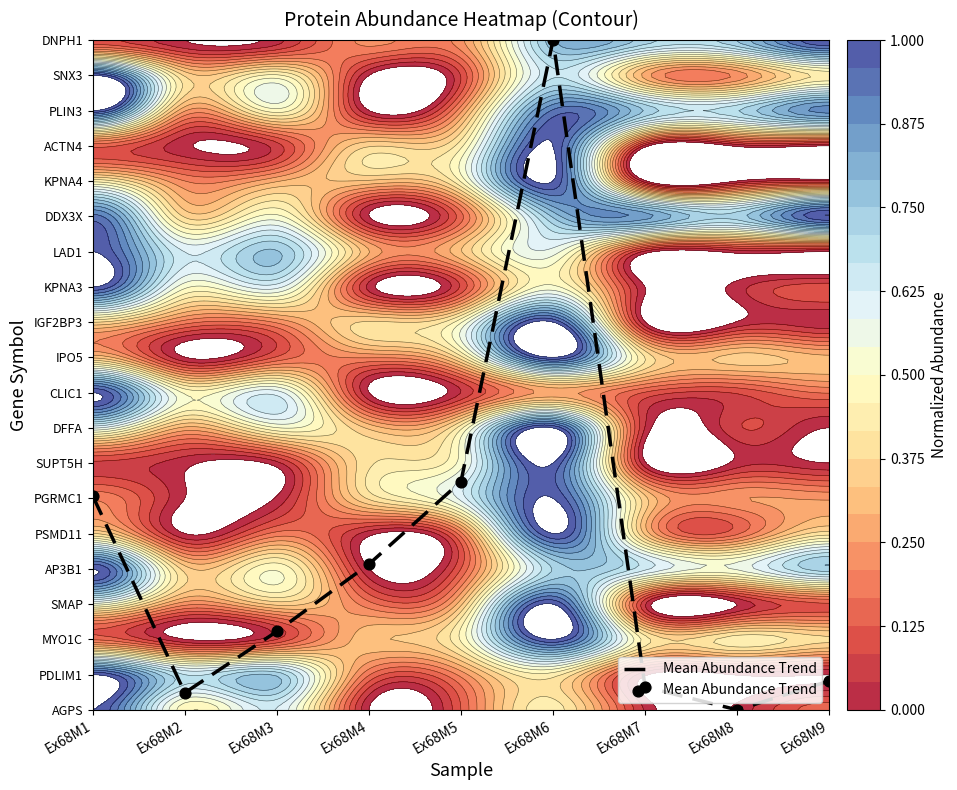

How many positive values are there?

8